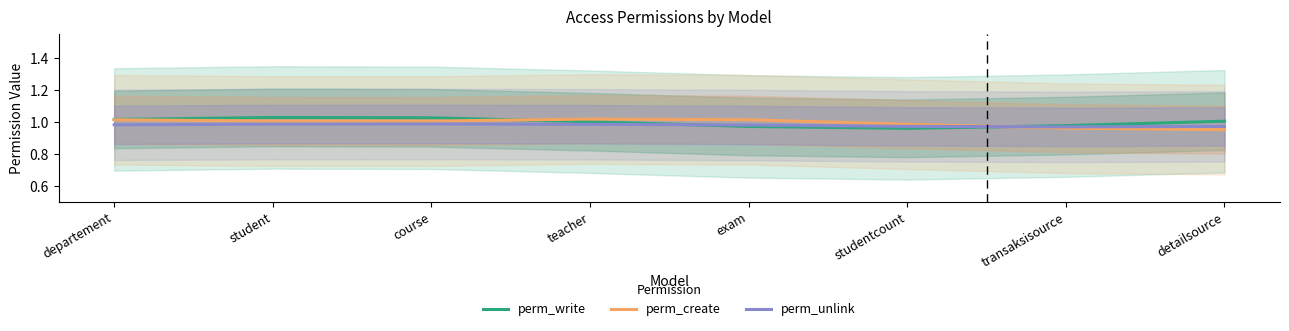

Is this an area chart (filled region under the line)?

No